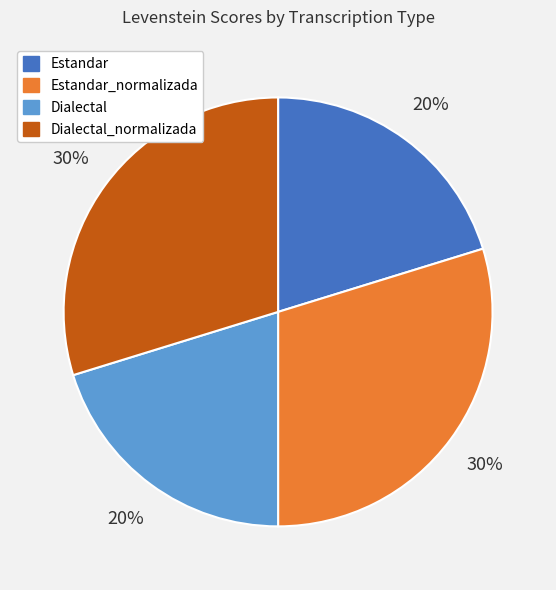

To the nearest percent, what is the difference between the largest and smallest slice percentages?

10%